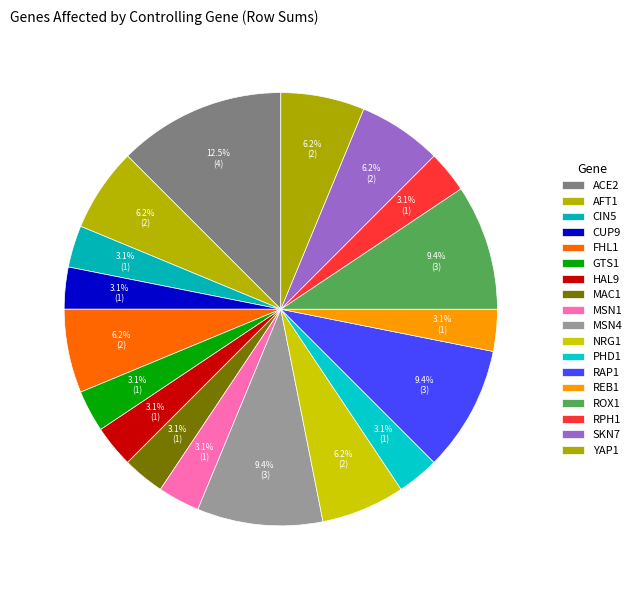

Is there a majority slice in this chart?

No